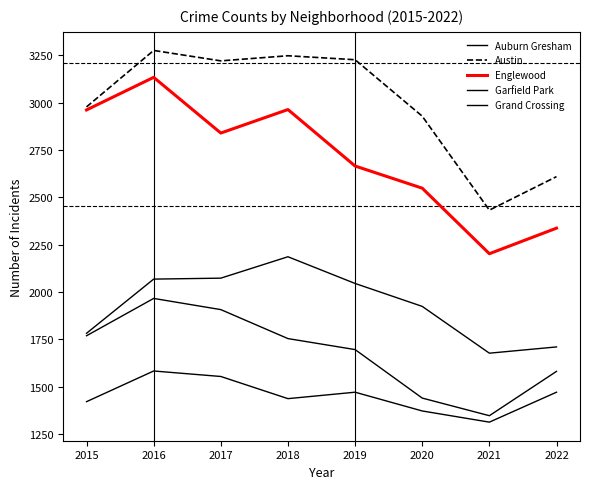

What is the minimum value for Grand Crossing?

1313